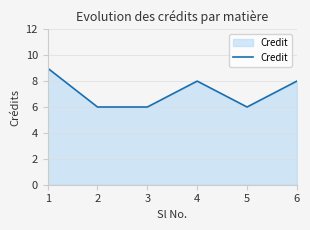

What value does the data have at 6?

8